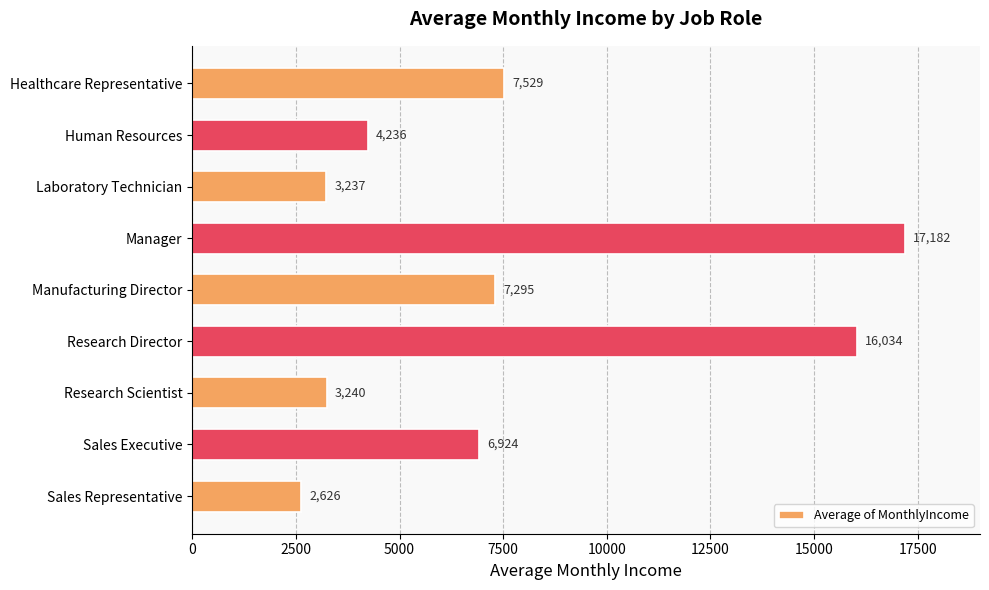

Between Manager and Research Scientist, which is larger?

Manager